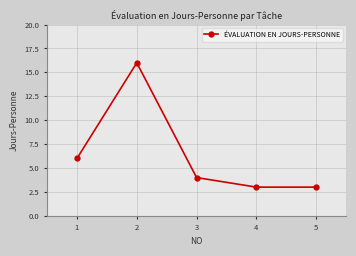

Does the chart display data point markers on the line(s)?

Yes